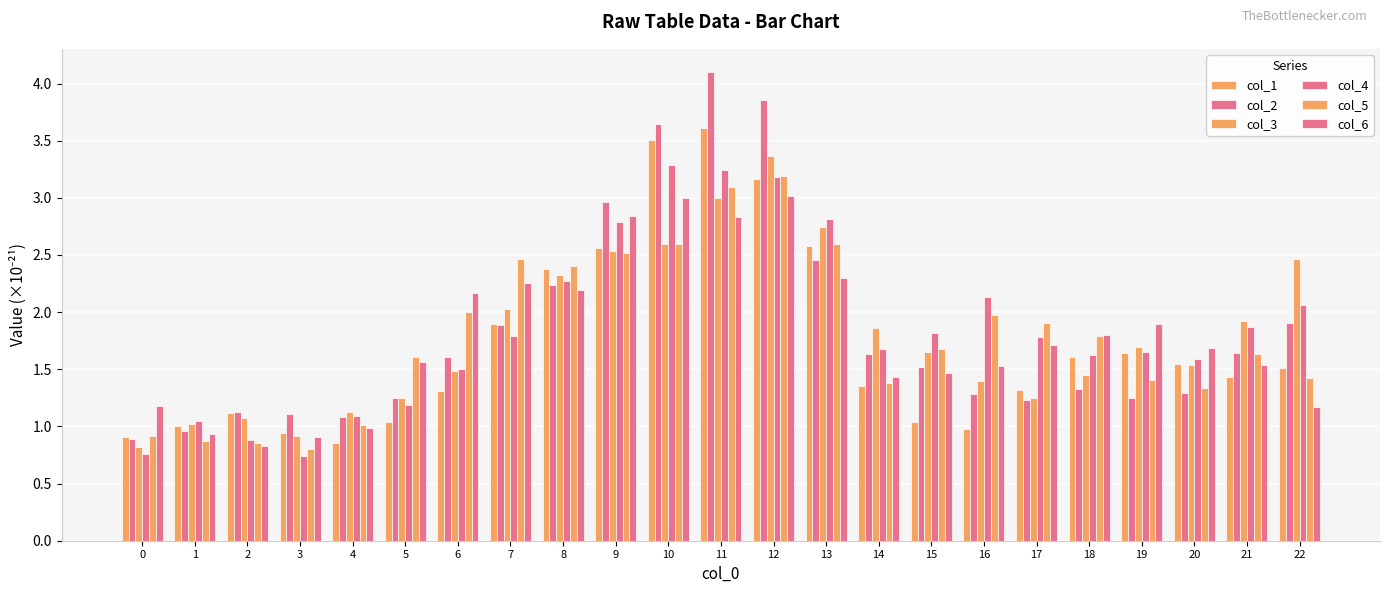

What is the approximate value of col_3 at 2?

1.1